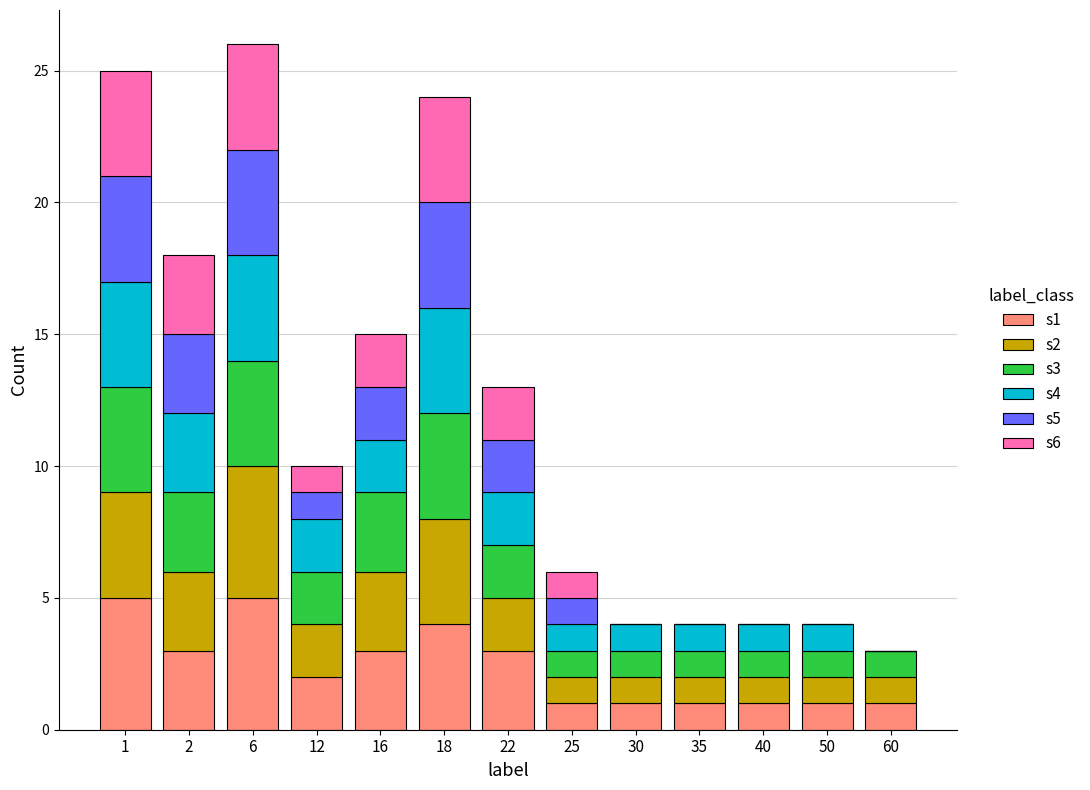

What are all the series names shown in the legend?

s1, s2, s3, s4, s5, s6